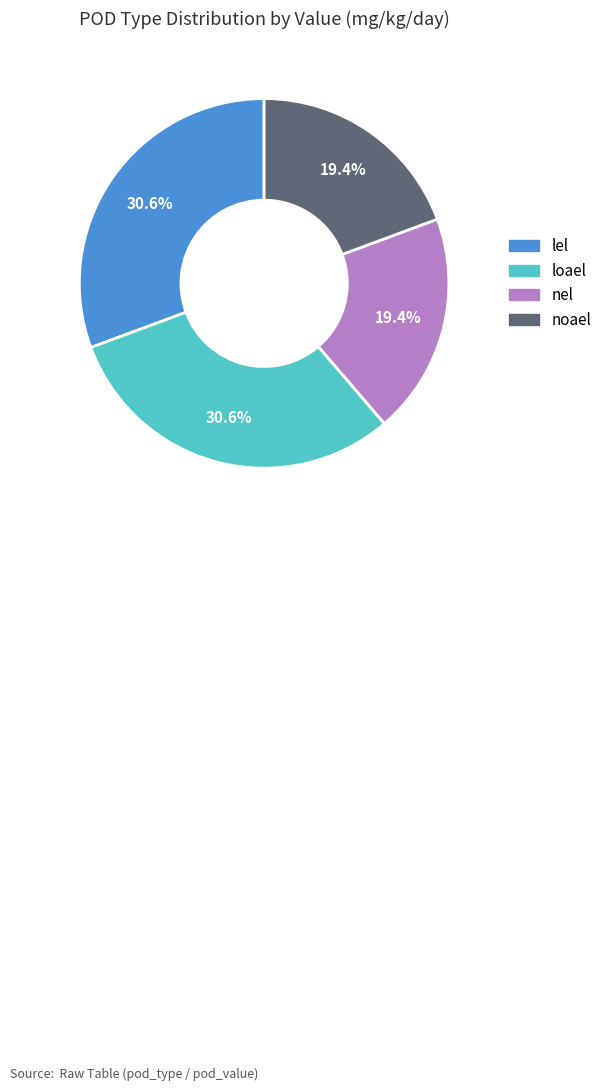

How many segments does this pie chart have?

4